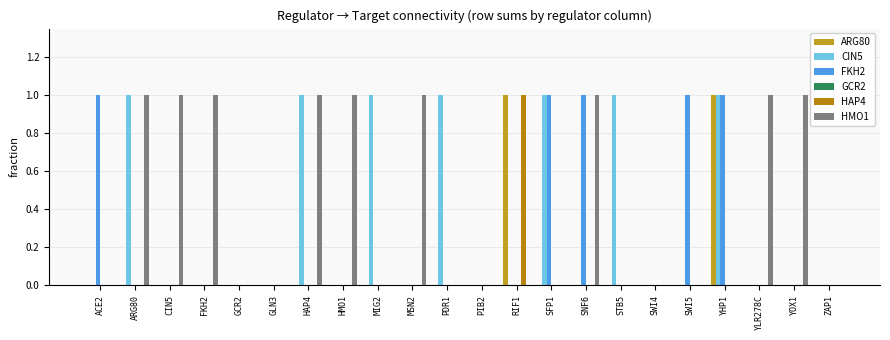

What is the difference between the maximum and second lowest values in the HMO1 series?

1